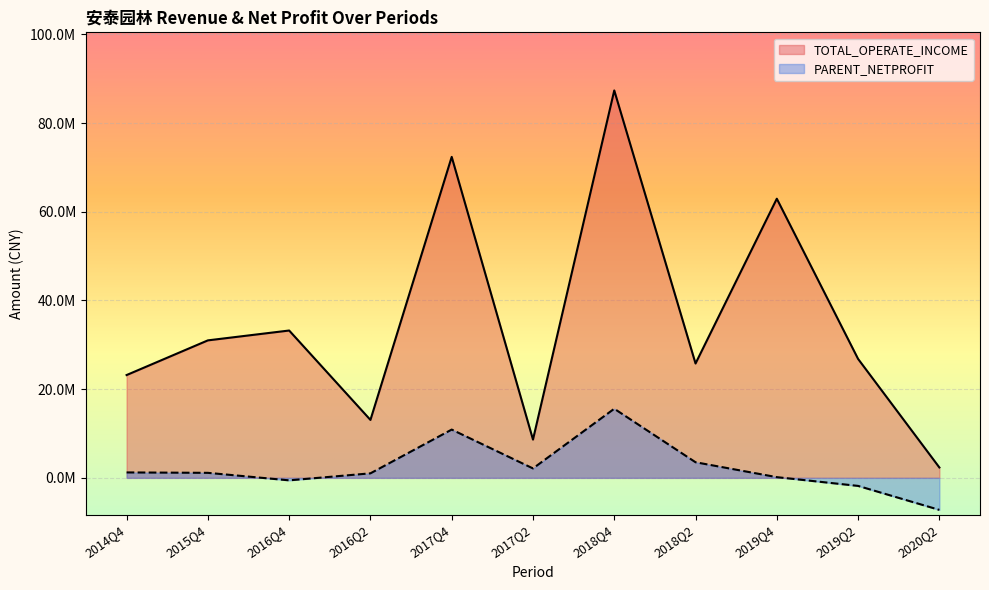

Rank the series by their average value, from lowest to highest.

PARENT_NETPROFIT, TOTAL_OPERATE_INCOME